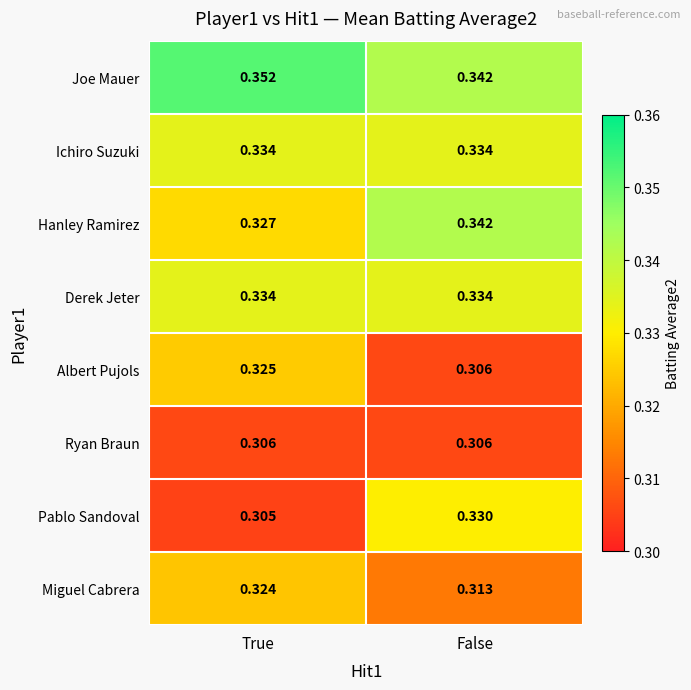

Which series has the largest total across all categories?

Joe Mauer